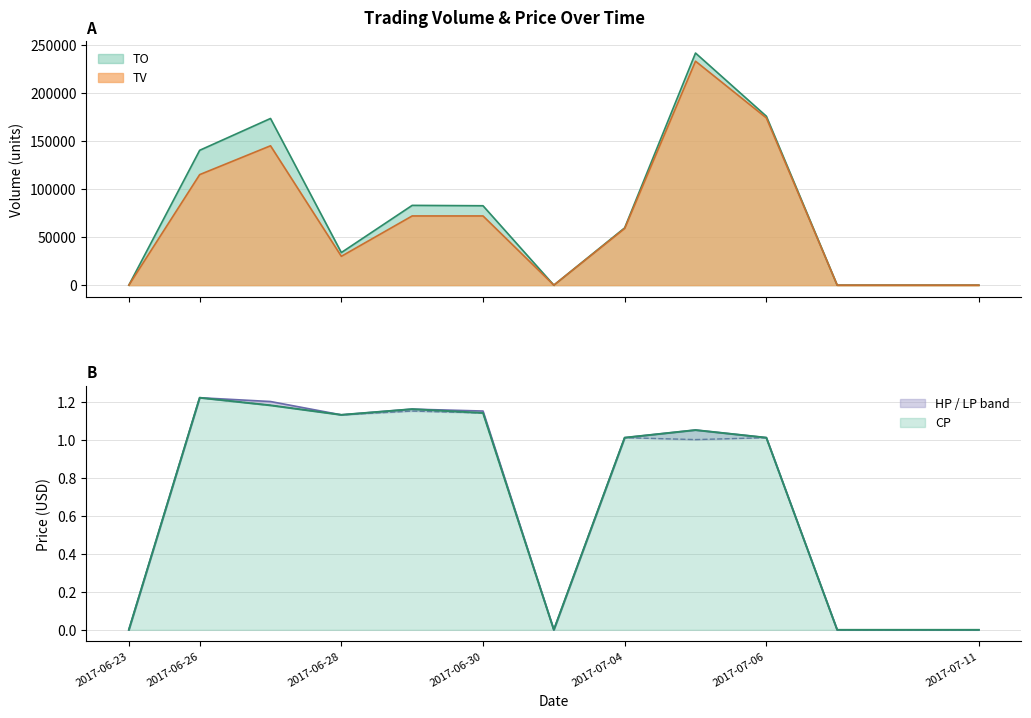

What are all the series names shown in the legend?

TO, TV, CP, HP, LP